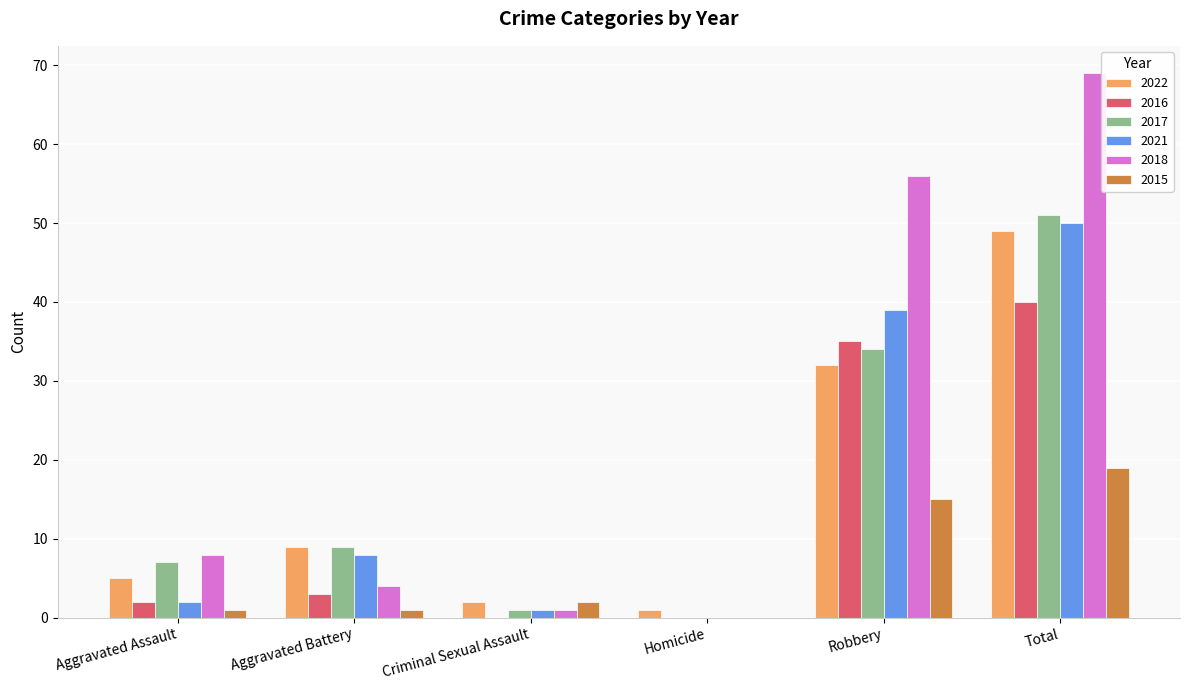

At which category is the sum across all series the highest?

Total